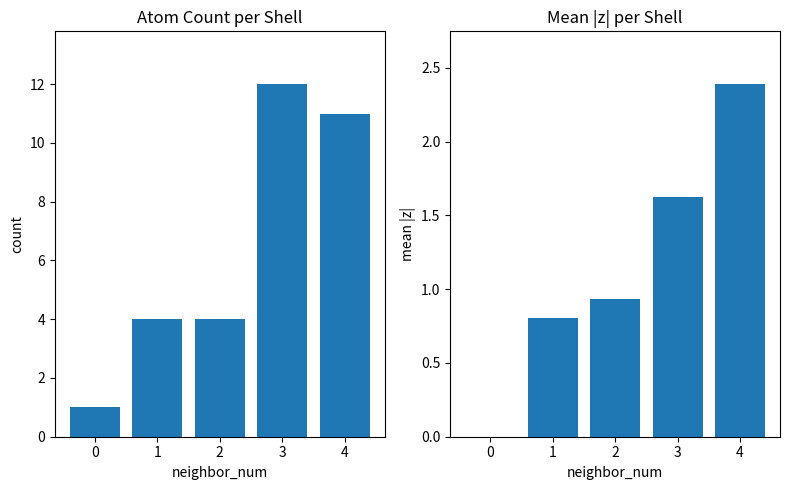

Reading left to right, what are all the values shown in this chart?

count: 0=1.0	1=4.0	2=4.0	3=12.0	4=11.0
mean |z|: 0=0.0	1=0.8	2=0.9	3=1.6	4=2.4